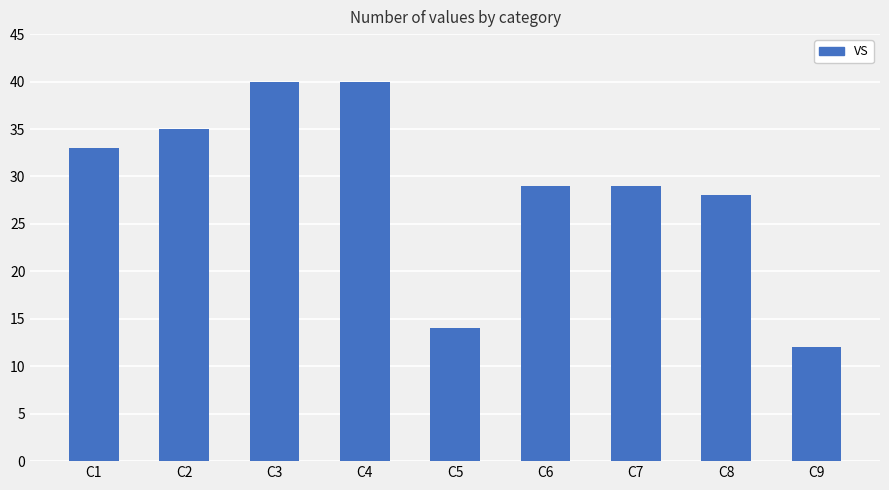

Are the bars horizontal?

No